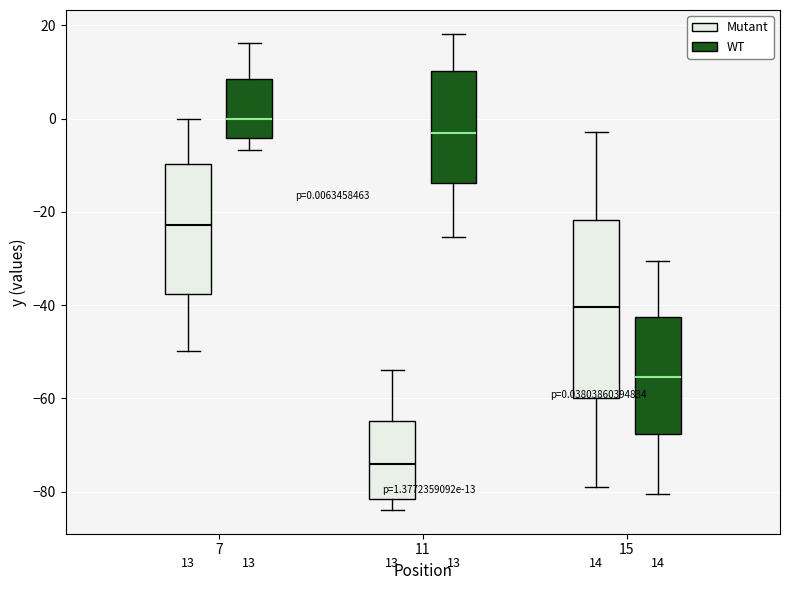

Comparing the boxes themselves (not the whiskers), which one is the tallest?

15 (Mutant)